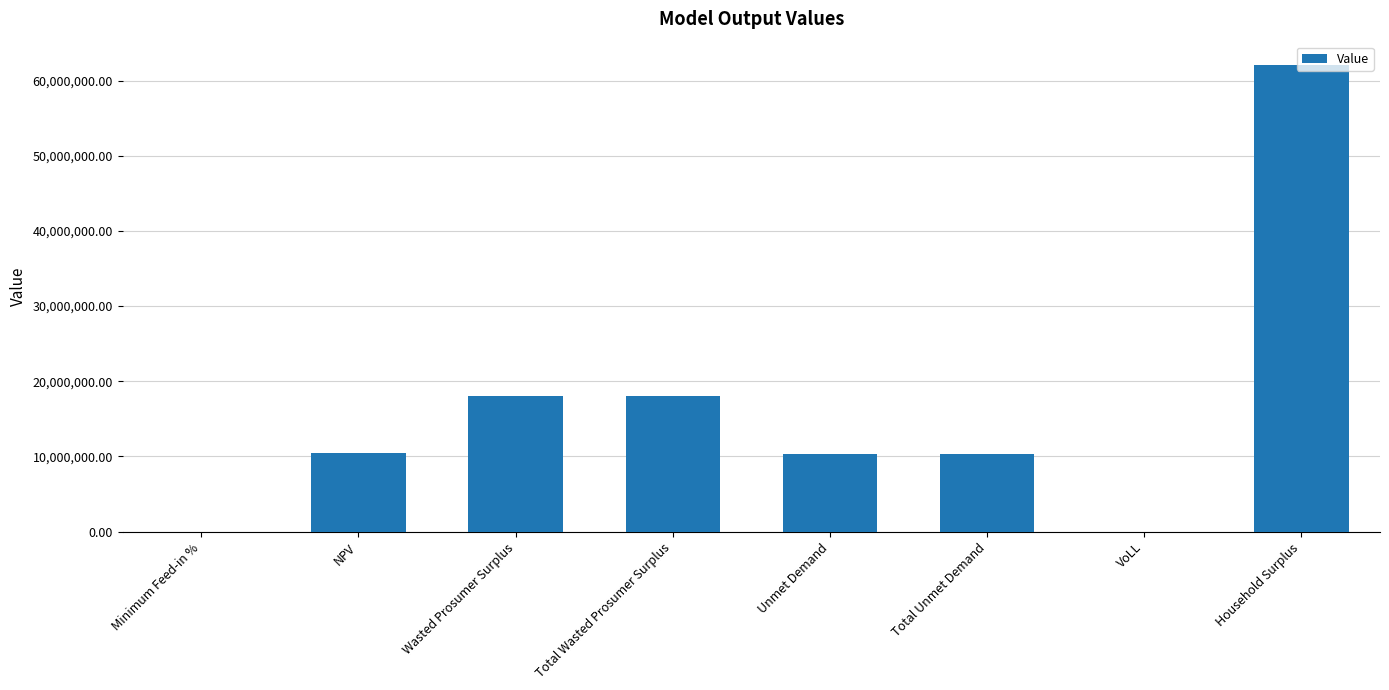

How many data points are above 10470720?

4